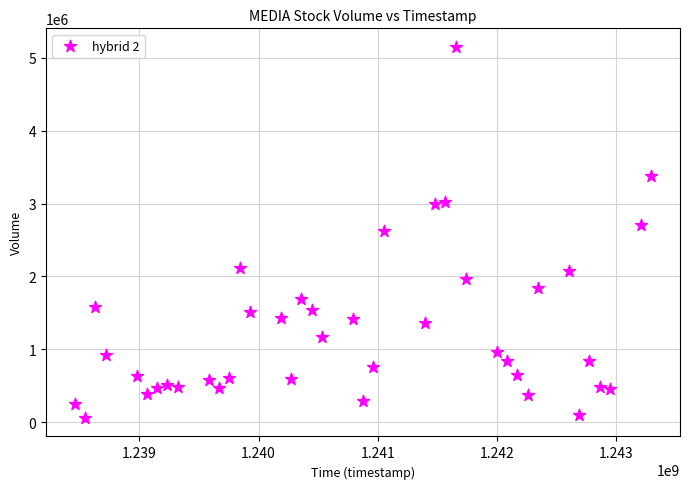

What is the range of Y values (max minus min)?

5092200